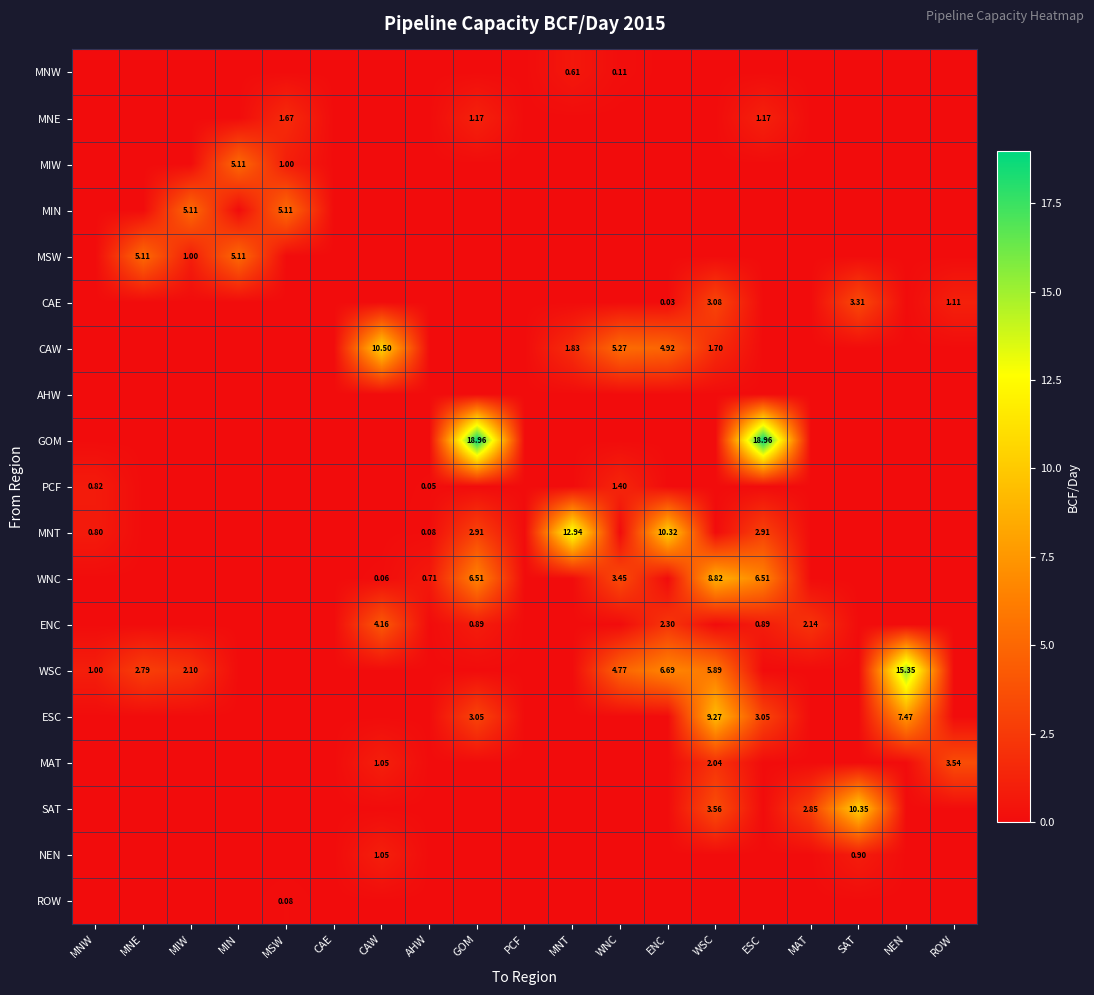

At which label is WNC closest to 4?

WNC